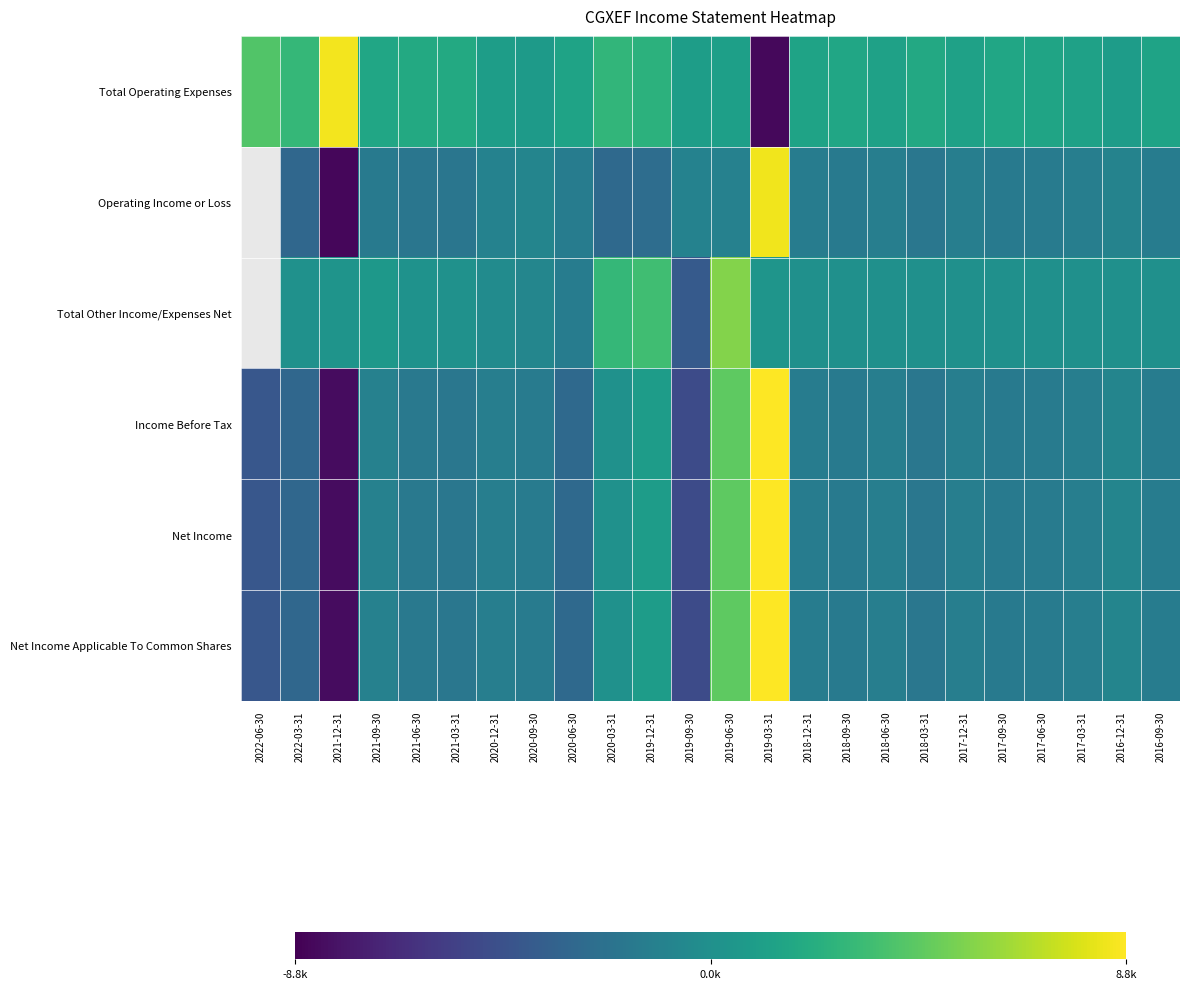

List the labels in order of Income Before Tax value, smallest first.

2021-12-31, 2019-09-30, 2022-06-30, 2022-03-31, 2020-06-30, 2021-03-31, 2018-03-31, 2021-06-30, 2018-09-30, 2017-09-30, 2020-09-30, 2017-06-30, 2018-12-31, 2016-09-30, 2020-12-31, 2018-06-30, 2017-12-31, 2017-03-31, 2021-09-30, 2016-12-31, 2020-03-31, 2019-12-31, 2019-06-30, 2019-03-31